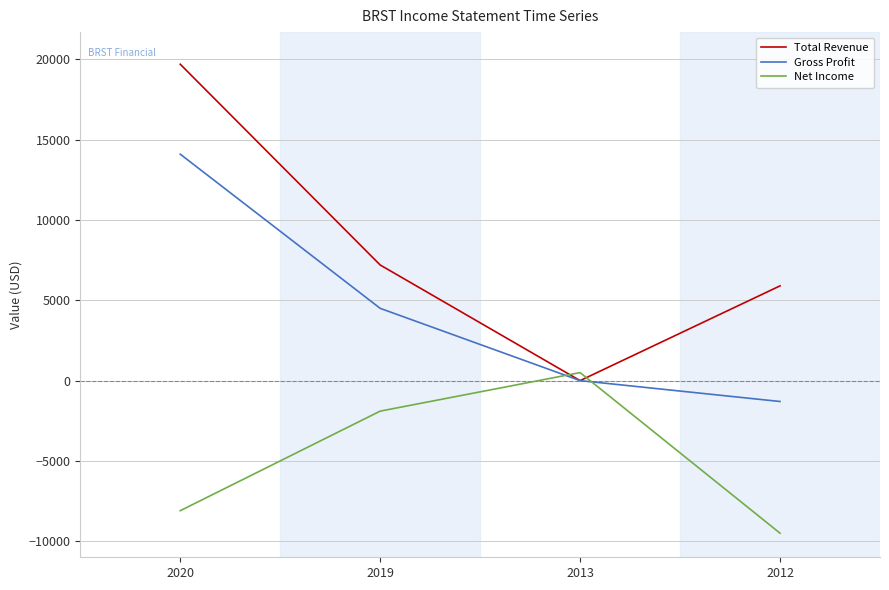

How many positive values does the Total Revenue series have?

3